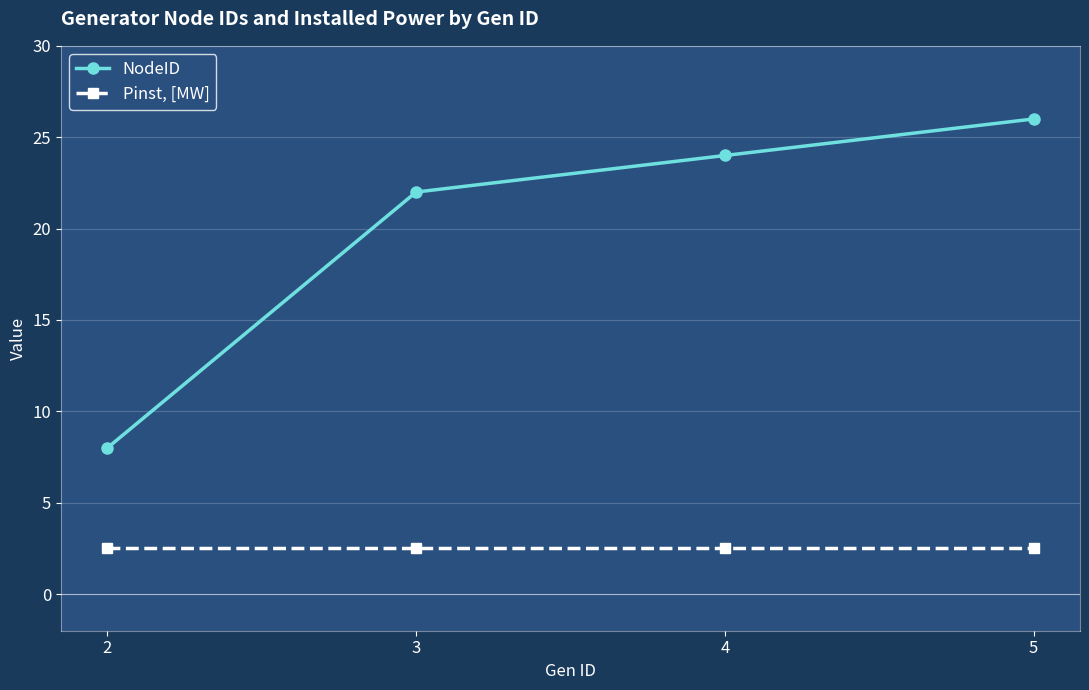

Reading left to right, extract all data points from this chart.

NodeID: 8.0	22.0	24.0	26.0
Pinst, [MW]: 2.5	2.5	2.5	2.5